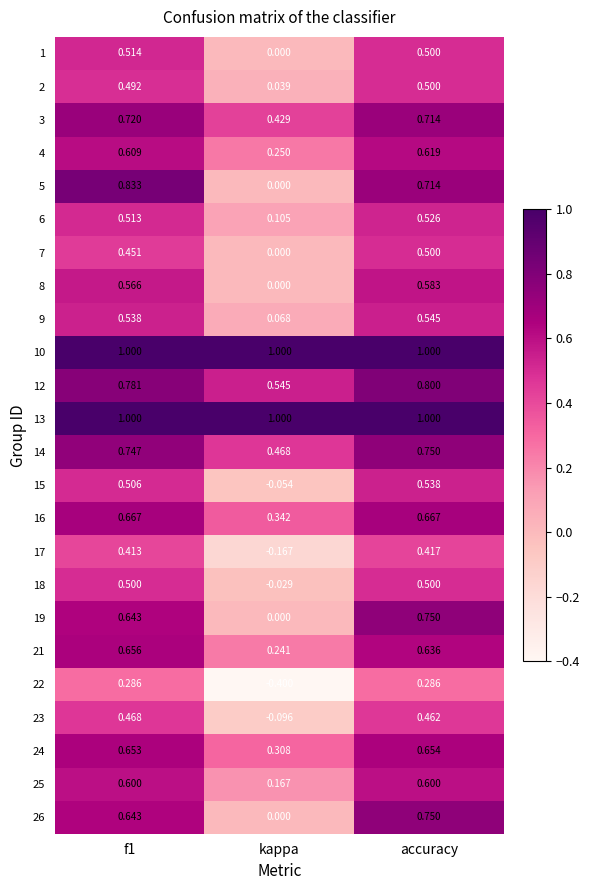

Is the value of 8 at f1 greater than the value of 25 at kappa?

Yes